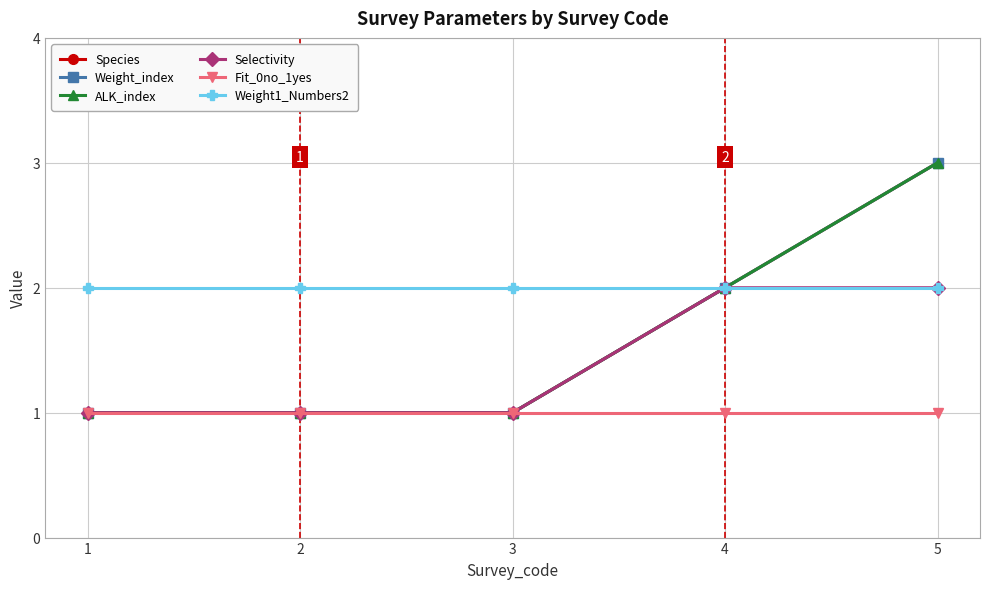

At 5, list the series in order from largest to smallest.

Species, Weight_index, ALK_index, Selectivity, Weight1_Numbers2, Fit_0no_1yes